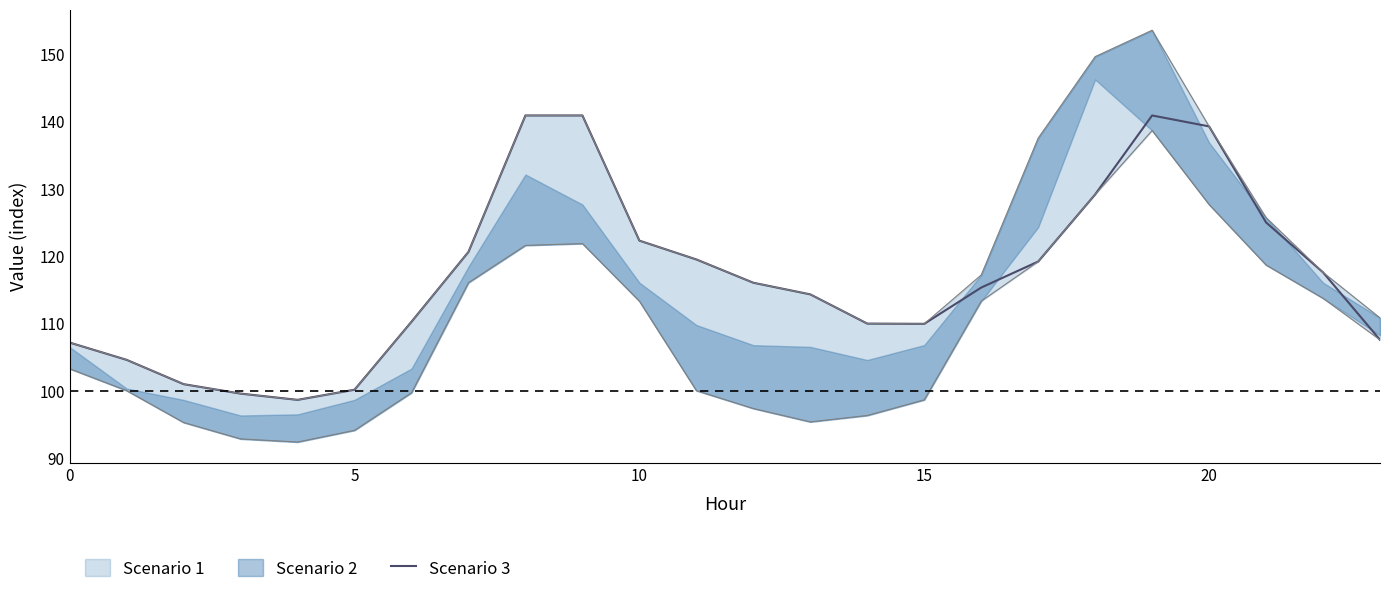

The value of Scenario 3 at 10 is 174.7. True or false?

False